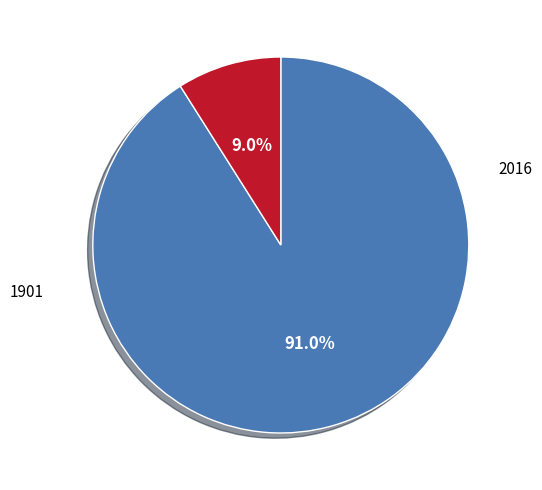

Is the sum of 1901 and 2016 greater than half?

Yes